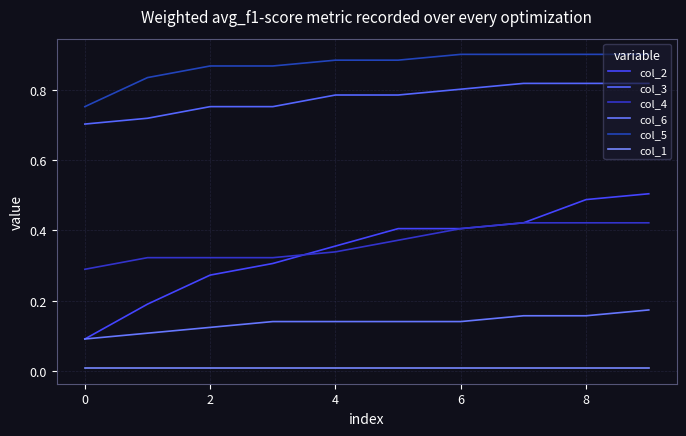

What are all the series names shown in the legend?

col_2, col_3, col_4, col_6, col_5, col_1